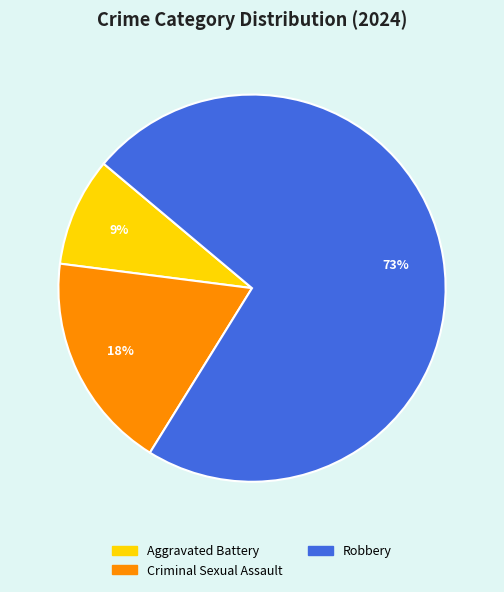

Is there any slice that represents more than half of the pie?

Yes